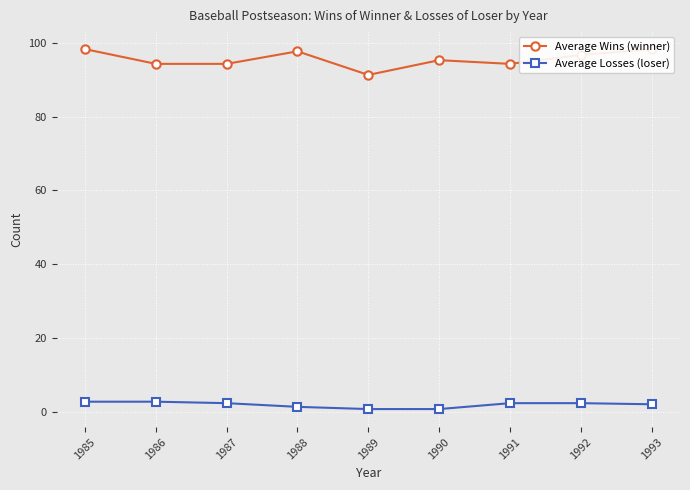

How many data points in Average Wins (winner) are above 95?

5